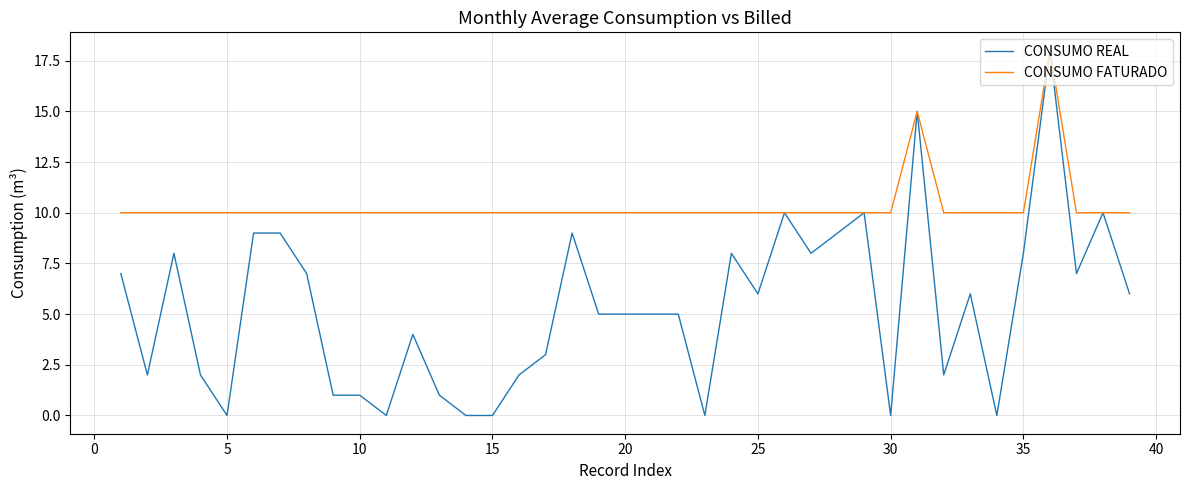

What is the lowest value of the CONSUMO FATURADO series?

10